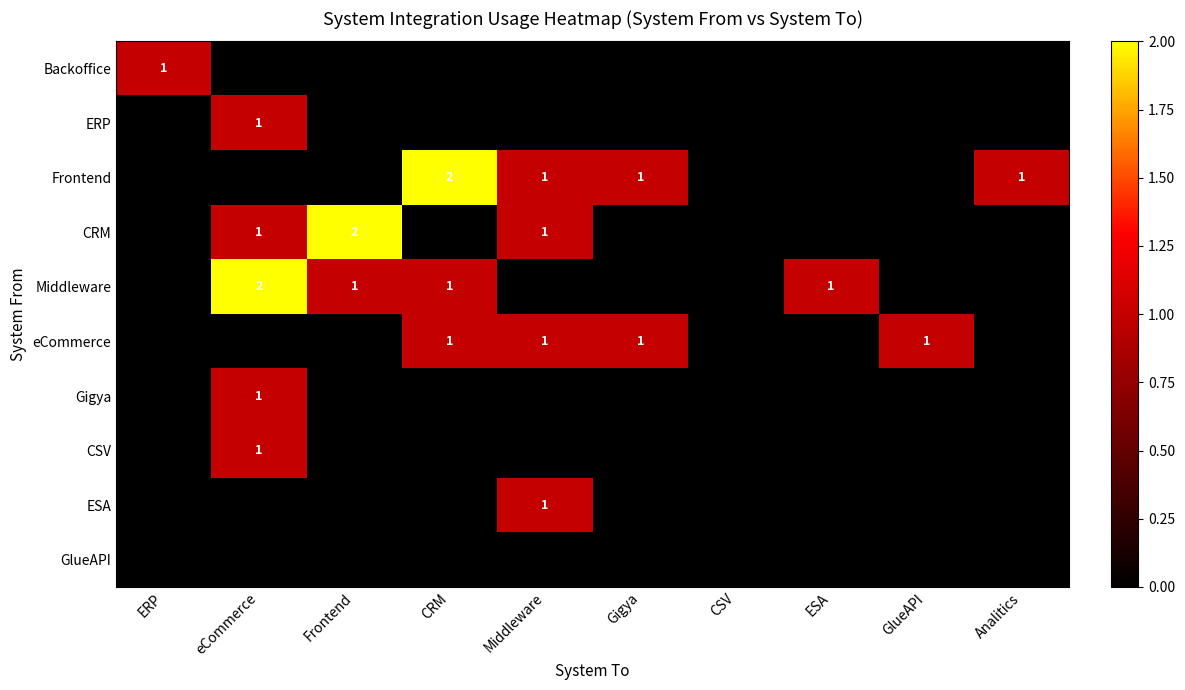

The value of ERP at eCommerce is 1. True or false?

True